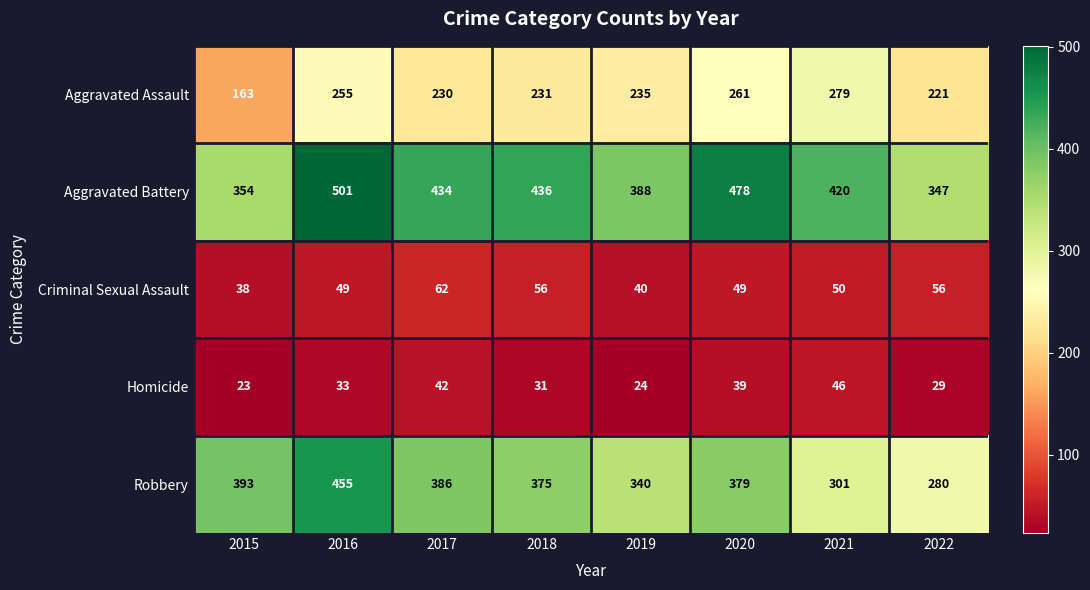

What is the total value across all series at 2017?

1154